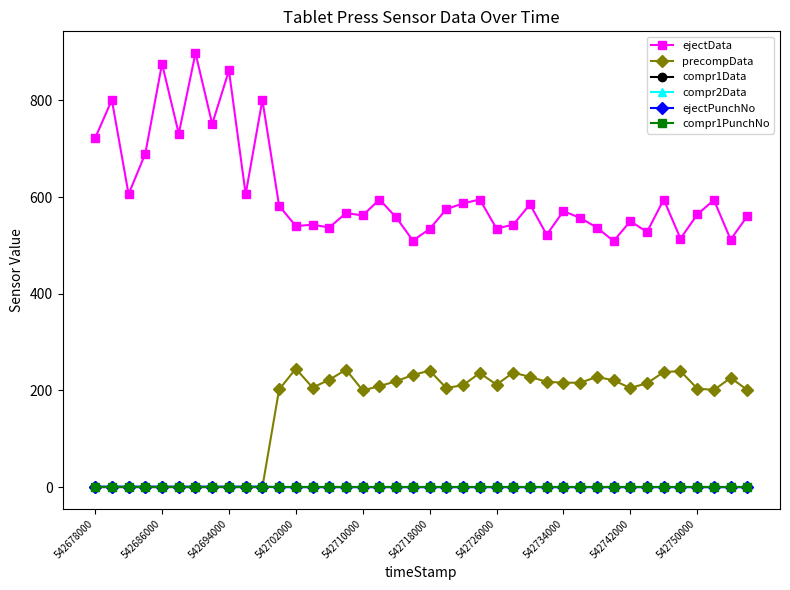

Is this an area chart (filled region under the line)?

No